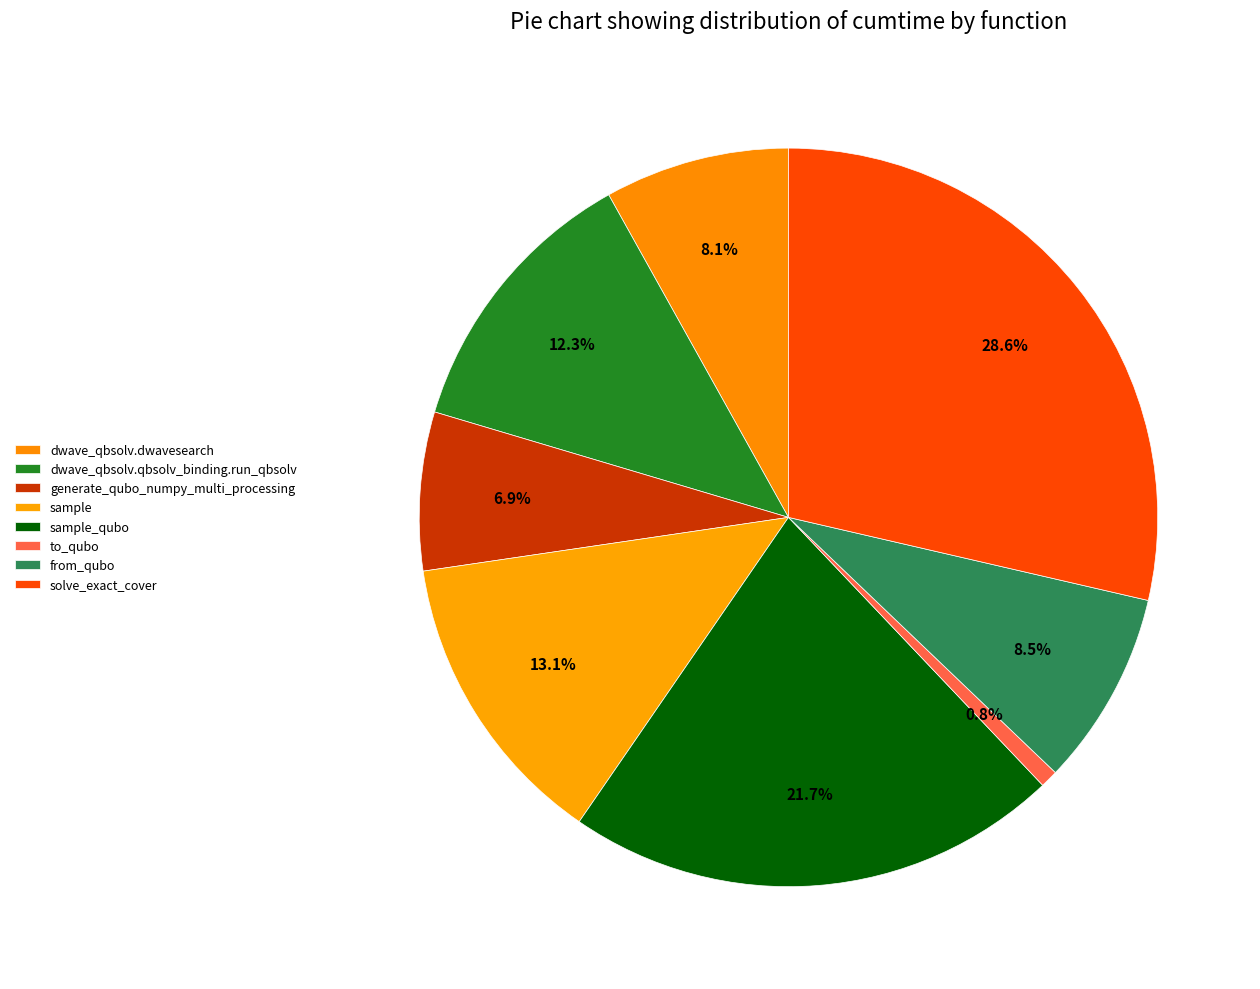

True or false: sample accounts for 13% of the total.

True